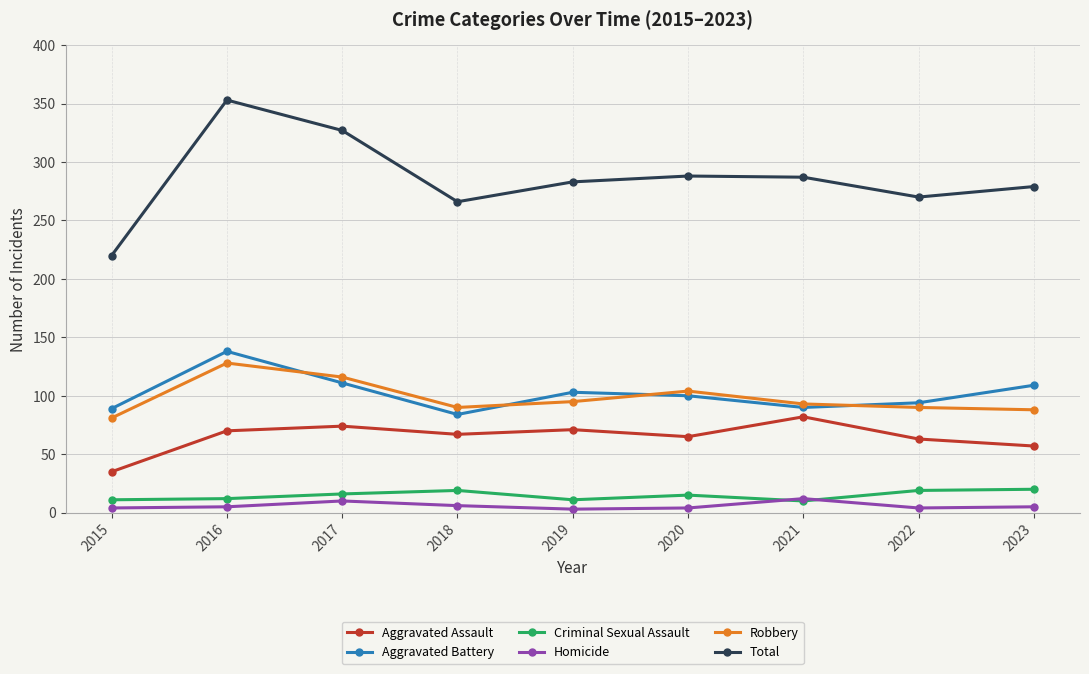

What are all the series names shown in the legend?

Aggravated Assault, Aggravated Battery, Criminal Sexual Assault, Homicide, Robbery, Total